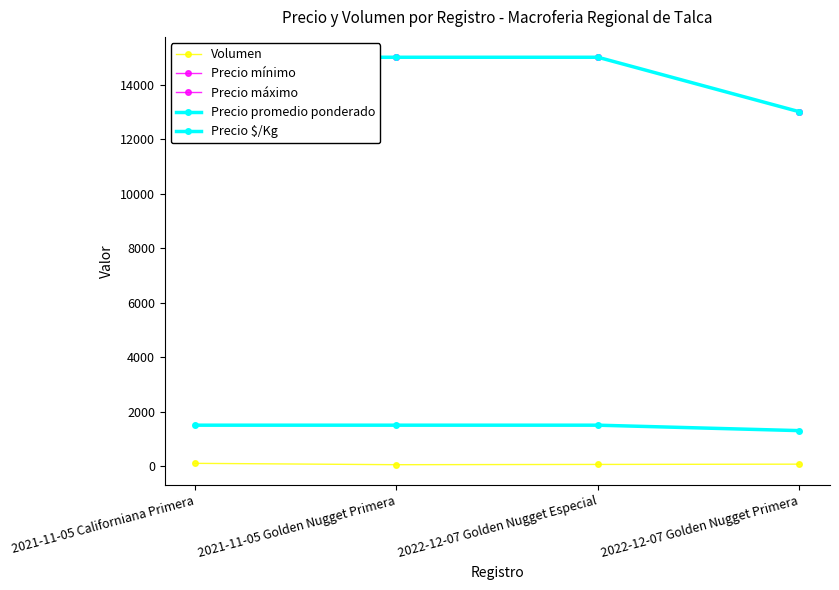

Which has a higher value, 2021-11-05 Californiana Primera or 2022-12-07 Golden Nugget Primera?

2021-11-05 Californiana Primera